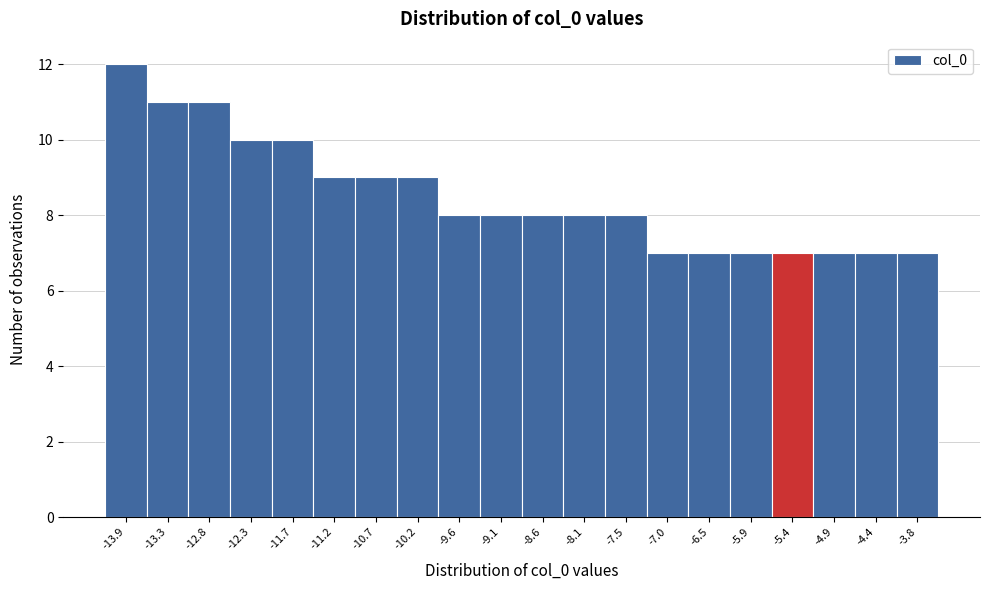

Reading left to right, list every bar in this chart as the range it spans on the x-axis followed by its height. Neither the bar edges nor the heights are printed on the chart, so give them approximately, as read against the axes.

-14.1 to -13.6: 12
-13.6 to -13.1: 11
-13.1 to -12.5: 11
-12.5 to -12.0: 10
-12.0 to -11.5: 10
-11.5 to -11.0: 9
-11.0 to -10.4: 9
-10.4 to -9.9: 9
-9.9 to -9.4: 8
-9.4 to -8.8: 8
-8.8 to -8.3: 8
-8.3 to -7.8: 8
-7.8 to -7.3: 8
-7.3 to -6.7: 7
-6.7 to -6.2: 7
-6.2 to -5.7: 7
-5.7 to -5.1: 7
-5.1 to -4.6: 7
-4.6 to -4.1: 7
-4.1 to -3.6: 7